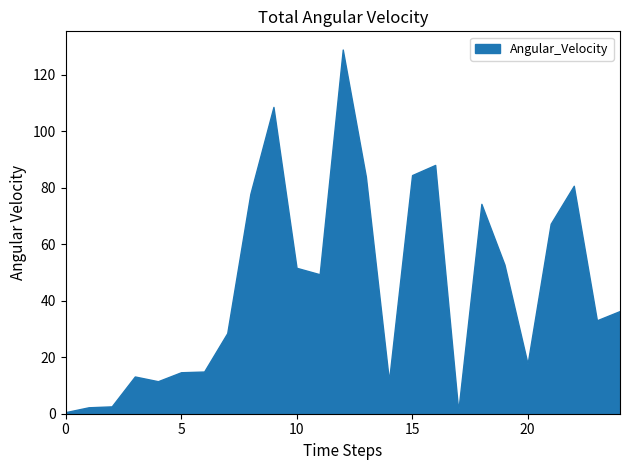

What is the difference between the second highest and minimum values?

108.1